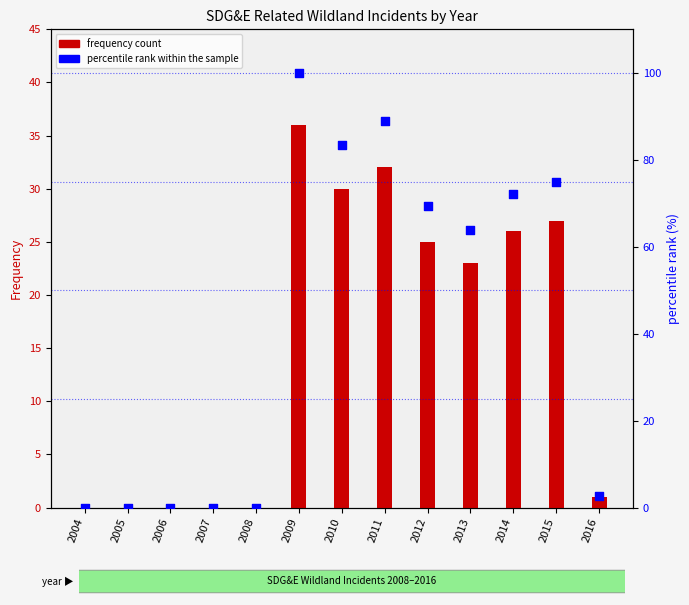

At which category is the sum across all series the highest?

2009